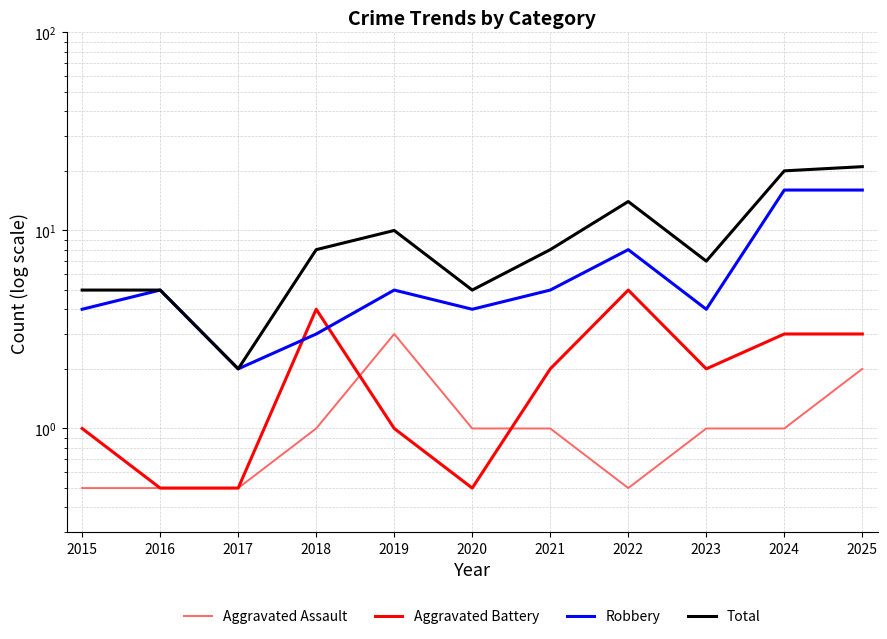

What is the spread (max minus min) of values at 2016?

4.5